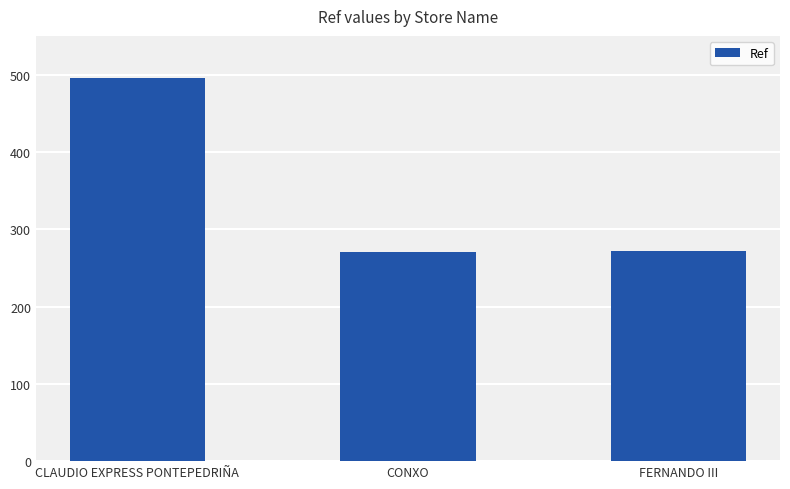

What position from the right is CONXO?

2